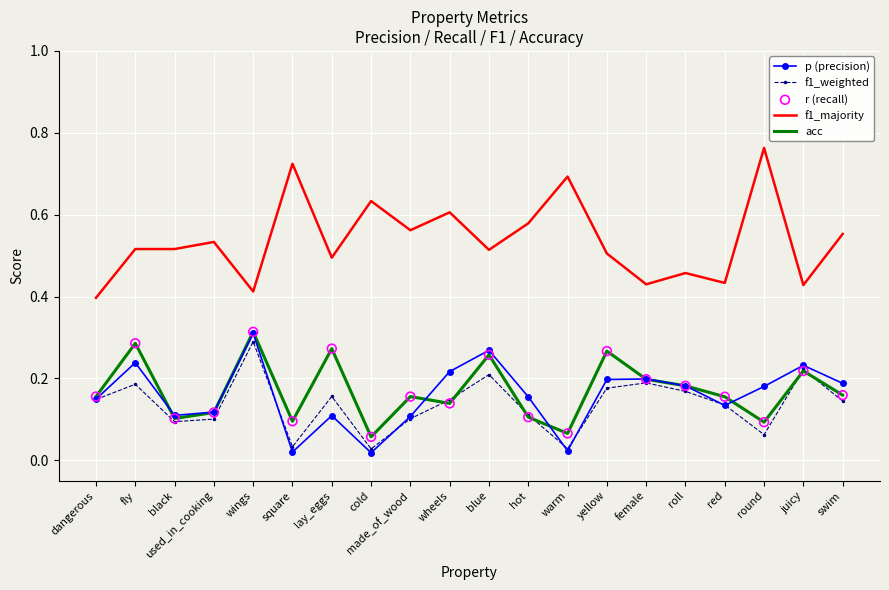

At which category is the sum across all series the highest?

wings